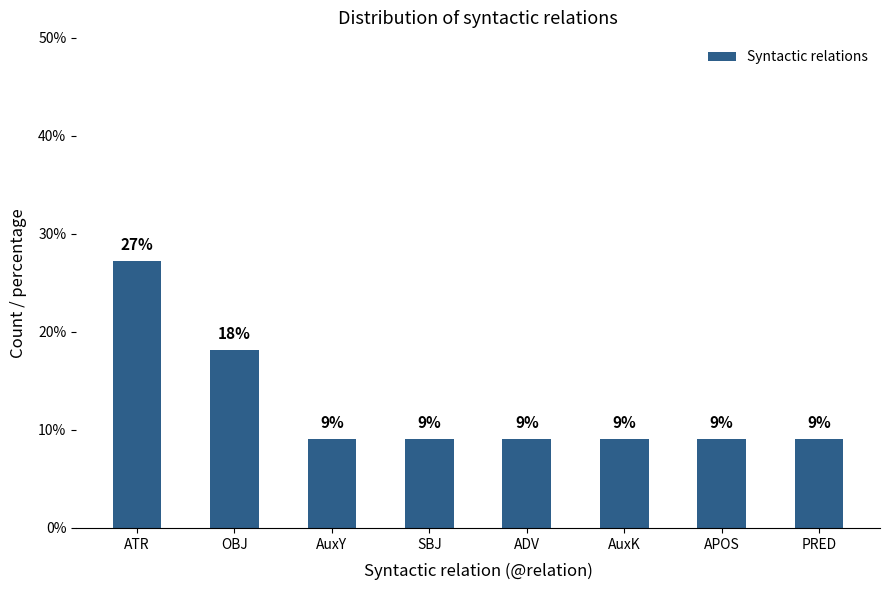

Does the chart contain any negative values?

No